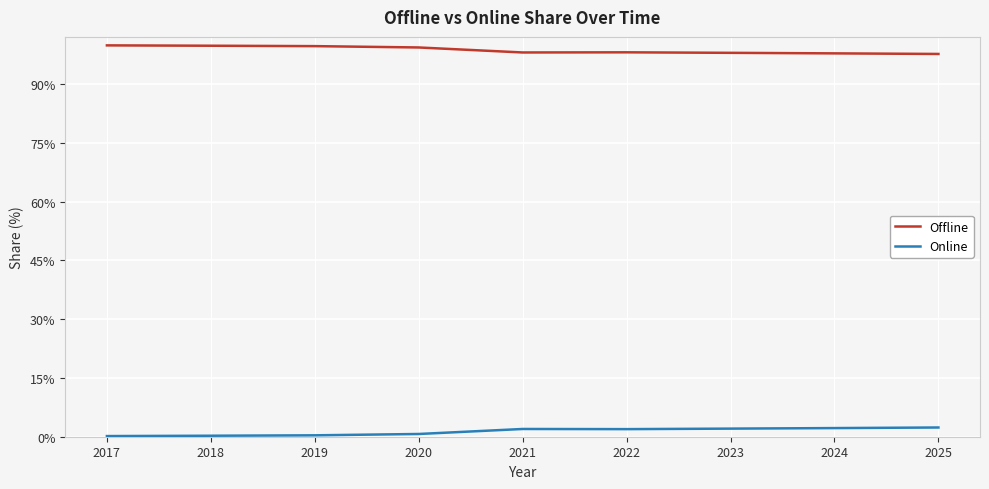

The Offline series shows 137.3 at 2018. True or false?

False